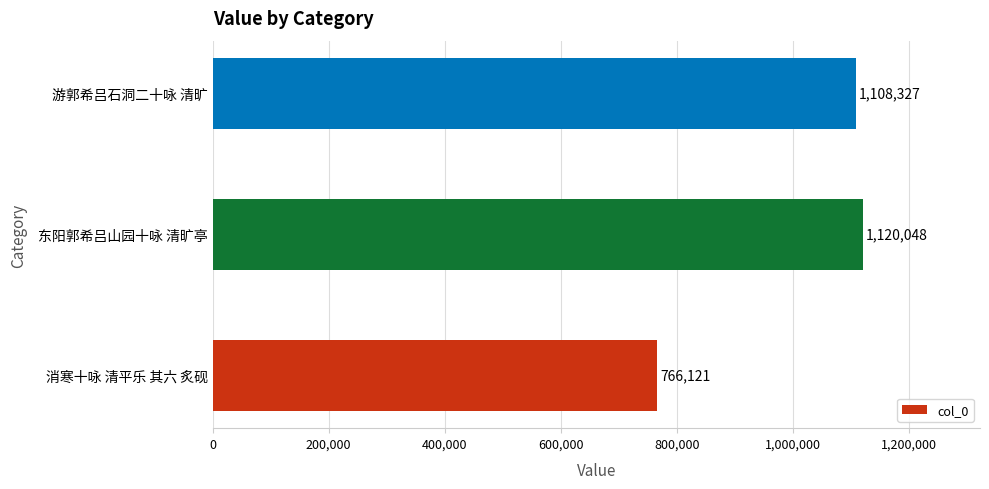

At which label is the value closest to 943084?

游郭希吕石洞二十咏 清旷